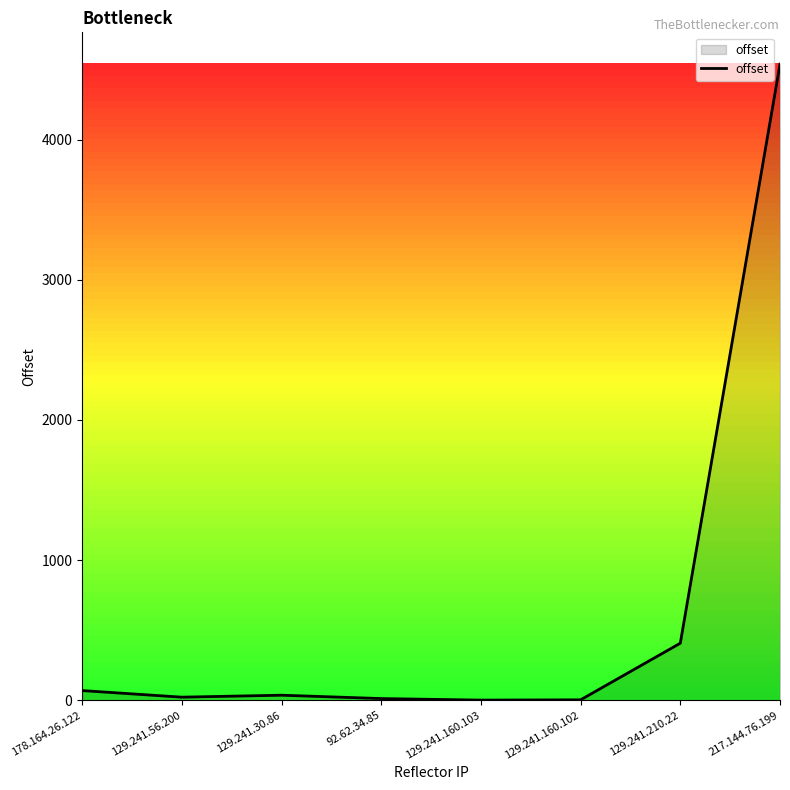

What is the average value?

636